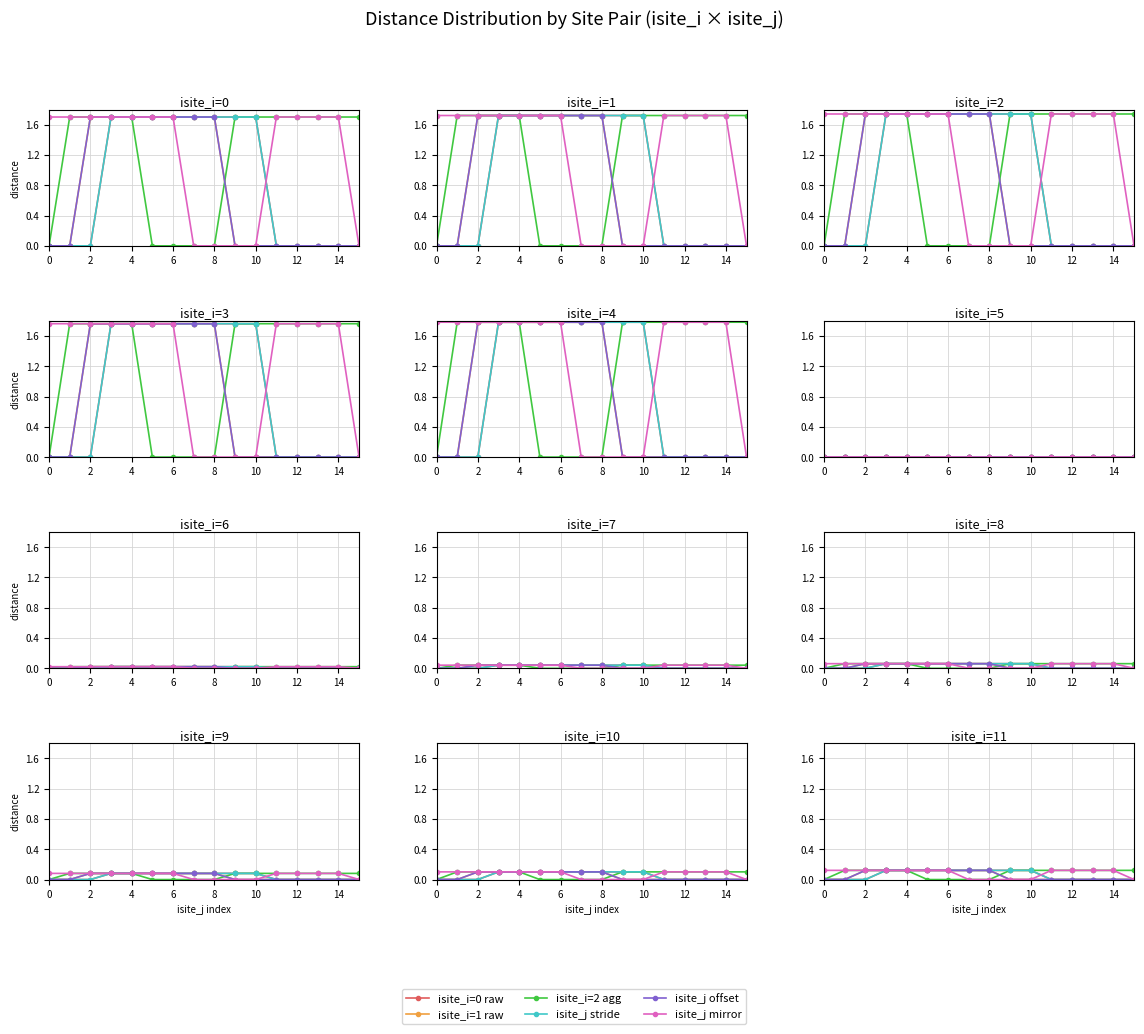

Rank the series at 11 from highest to lowest value.

isite_i=2 agg, isite_j mirror, isite_i=0 raw, isite_i=1 raw, isite_j stride, isite_j offset